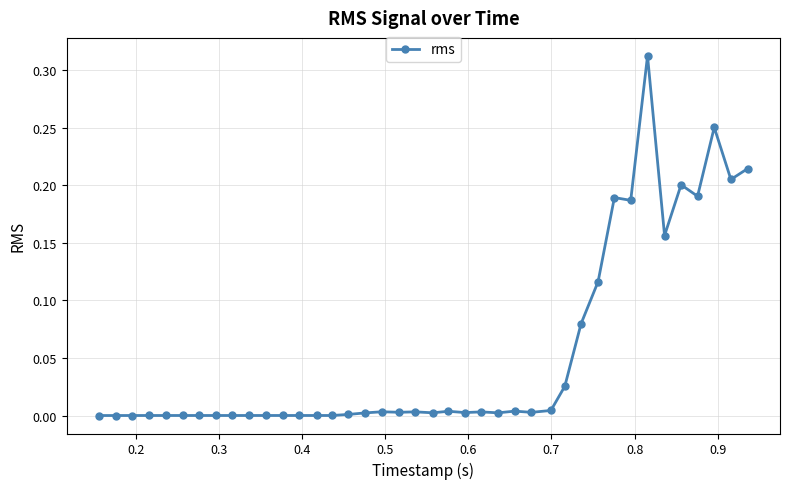

What is the sum of all values?

2.2